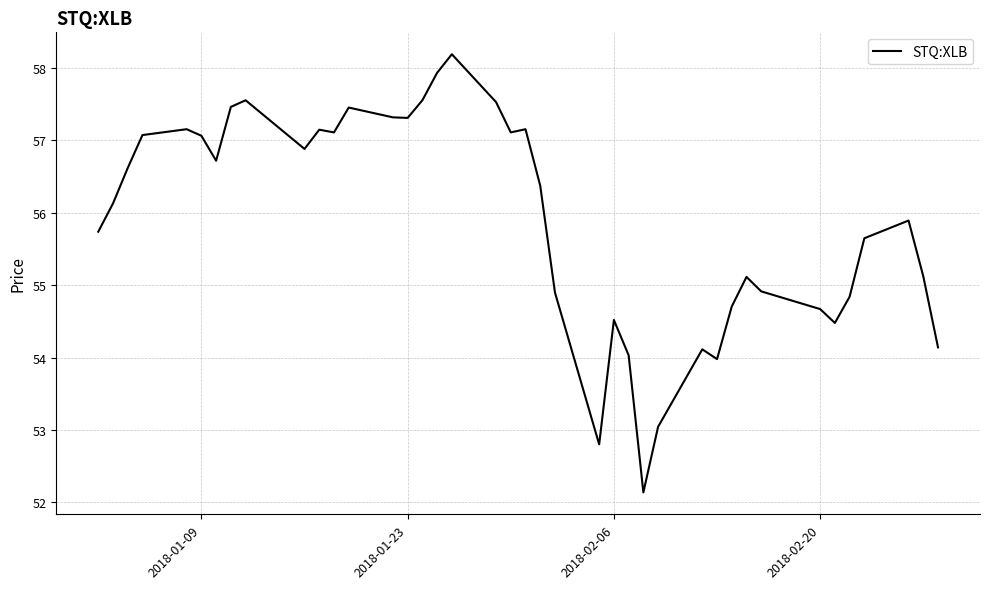

What is the difference between the maximum and minimum values?

6.1